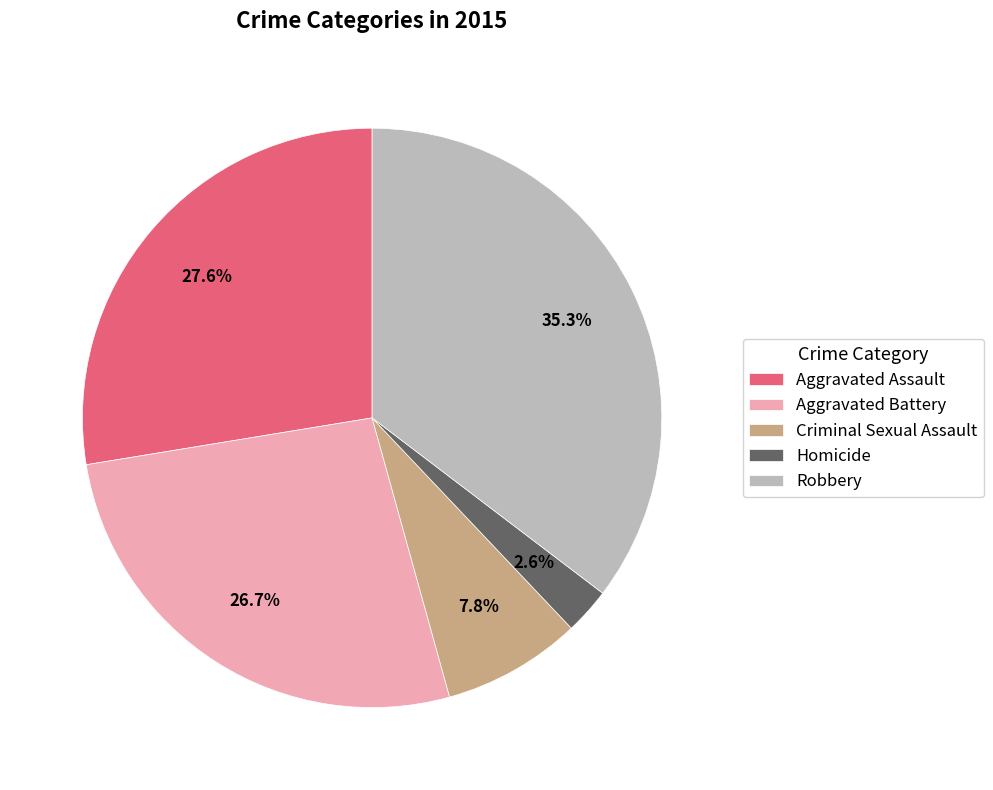

Is there any slice that represents more than half of the pie?

No